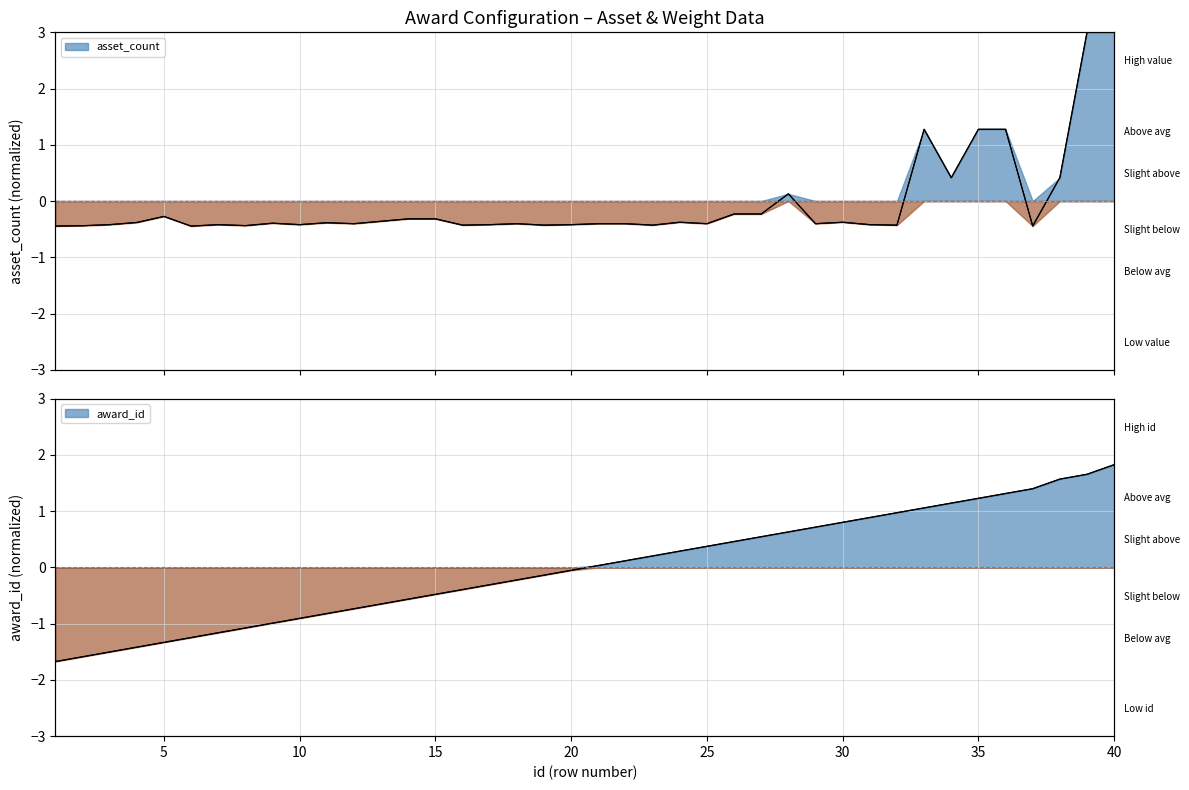

True or false: award_id (normalized) has a value of -0.8 at 10.

True